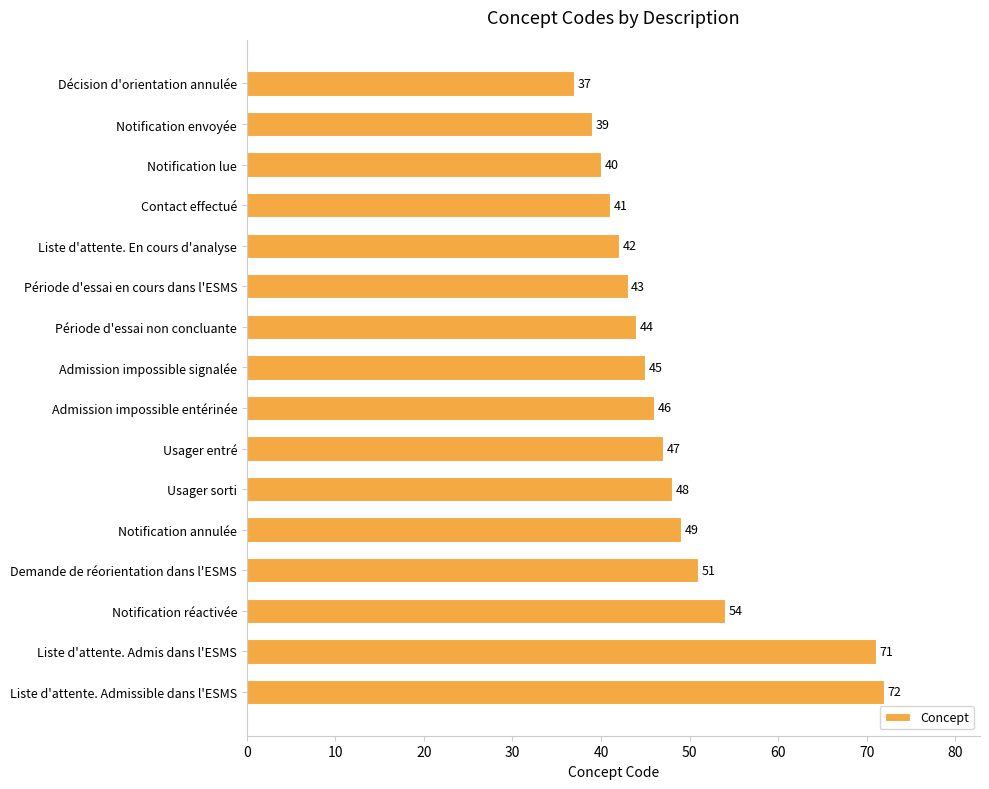

The chart shows a value of 12 at Période d'essai en cours dans l'ESMS. True or false?

False